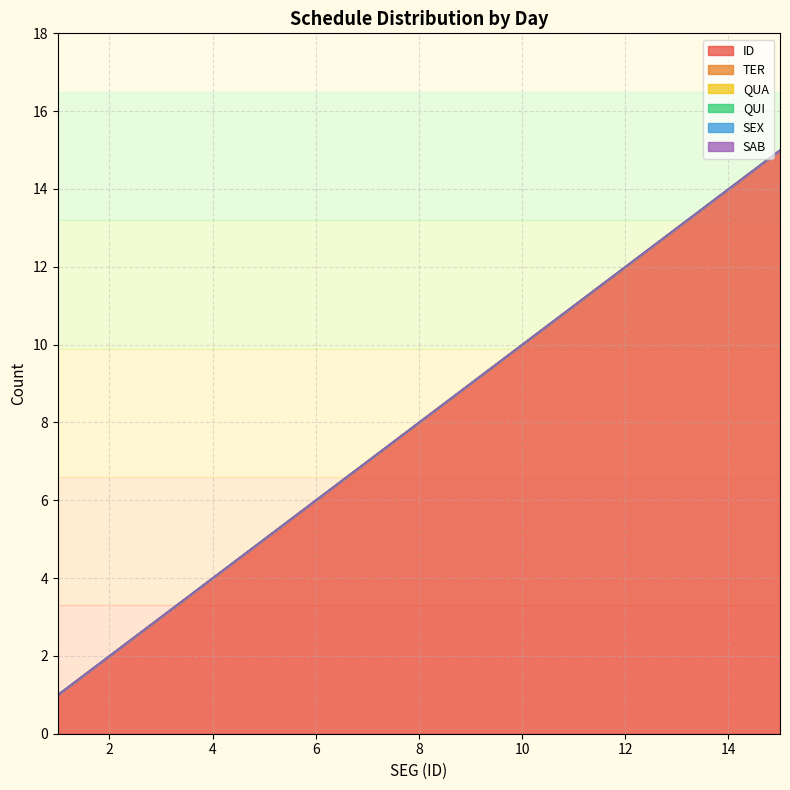

At which category does the chart reach its peak across all series?

15